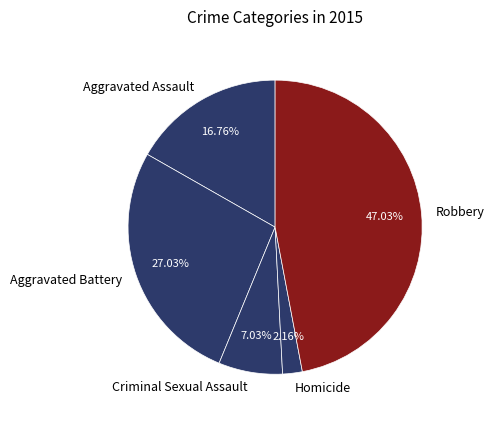

The Aggravated Assault slice represents 26% of the pie. True or false?

False